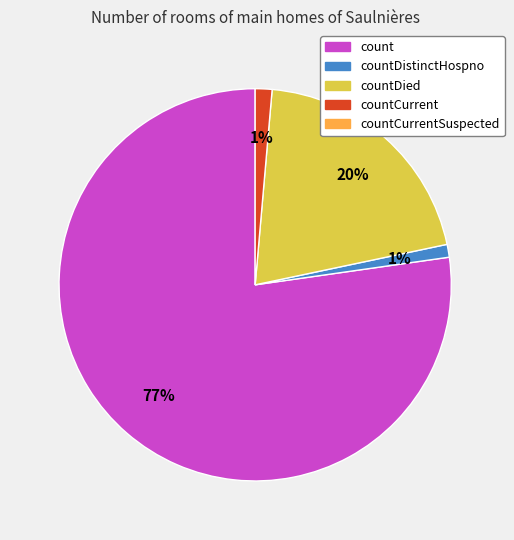

To the nearest percent, what is the average slice percentage?

25%